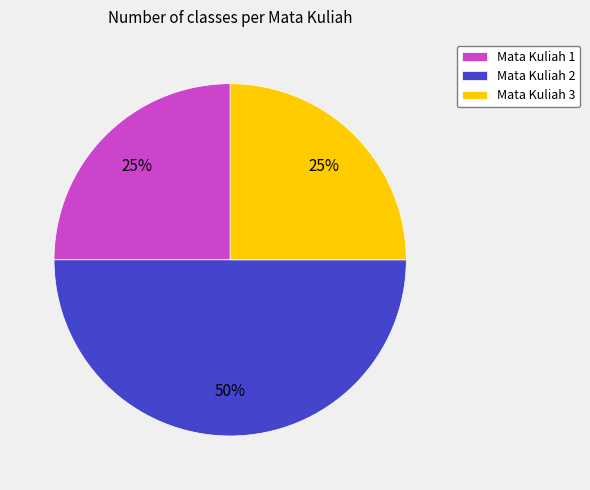

What is the largest slice in the pie chart?

Mata Kuliah 2